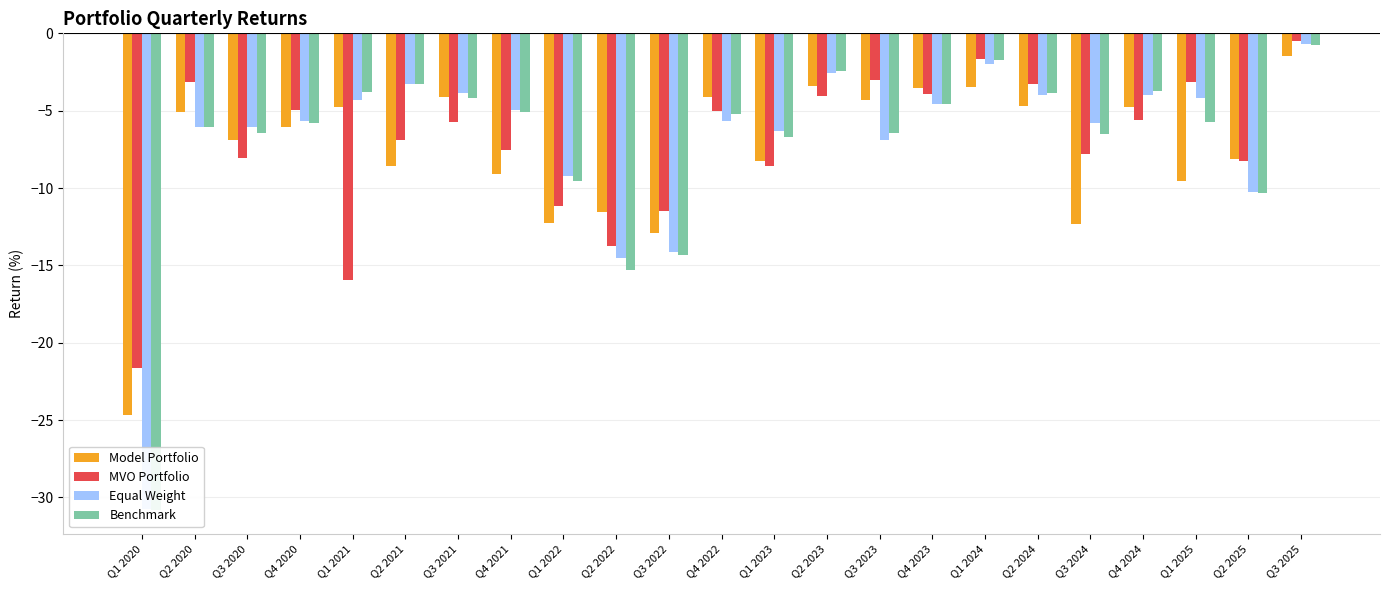

At how many categories does at least one series exceed -22?

23